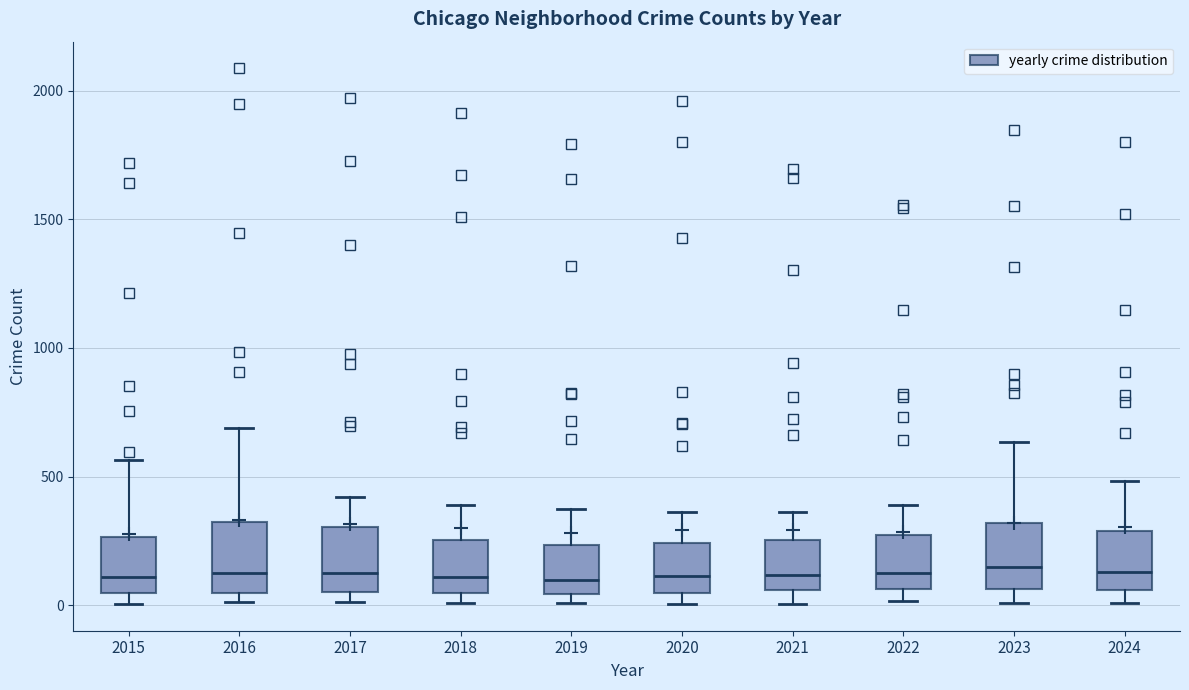

Reading left to right, read every box against the y-axis: the position of its median line, the range the box covers, and the ends of its whiskers. The values are not printed on the chart, so give them approximately, as read against the axis.

2015: median 100, box 50 to 250, whiskers 0 to 550
2016: median 150, box 50 to 300, whiskers 0 to 700
2017: median 100, box 50 to 300, whiskers 0 to 400
2018: median 100, box 50 to 250, whiskers 0 to 400
2019: median 100, box 50 to 250, whiskers 0 to 400
2020: median 100, box 50 to 250, whiskers 0 to 350
2021: median 100, box 50 to 250, whiskers 0 to 350
2022: median 100, box 50 to 250, whiskers 0 to 400
2023: median 150, box 50 to 300, whiskers 0 to 650
2024: median 150, box 50 to 300, whiskers 0 to 500